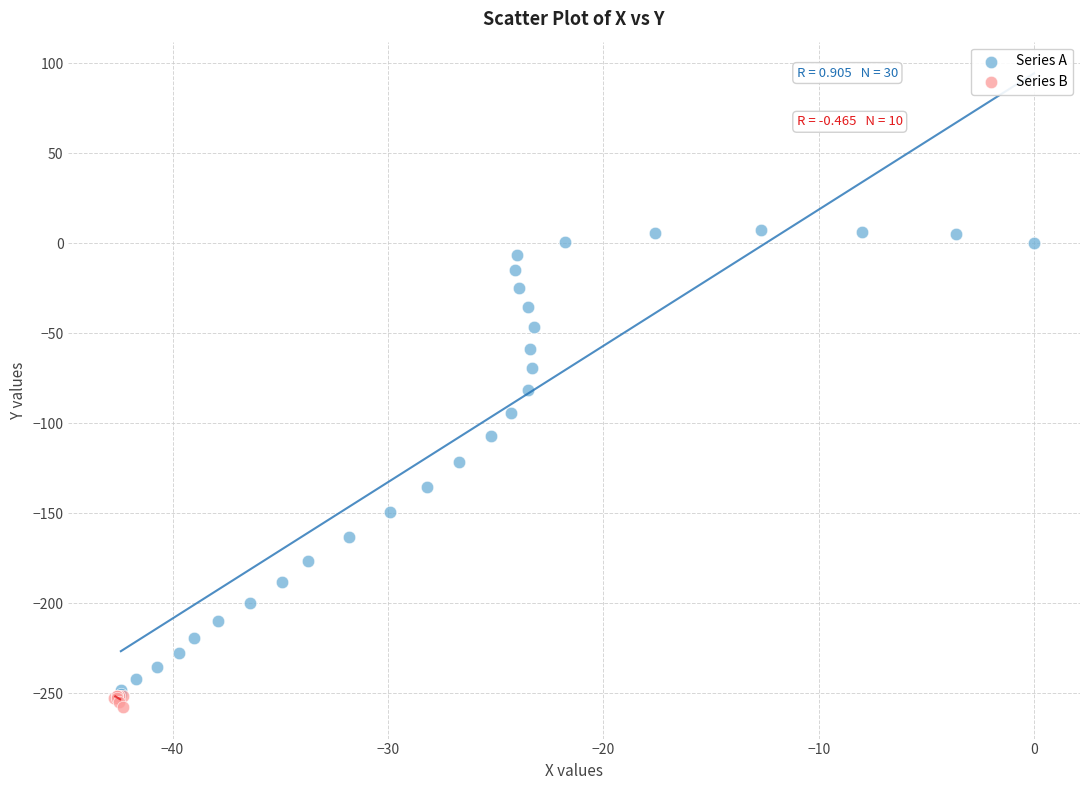

Which series reaches the maximum Y coordinate?

Series A